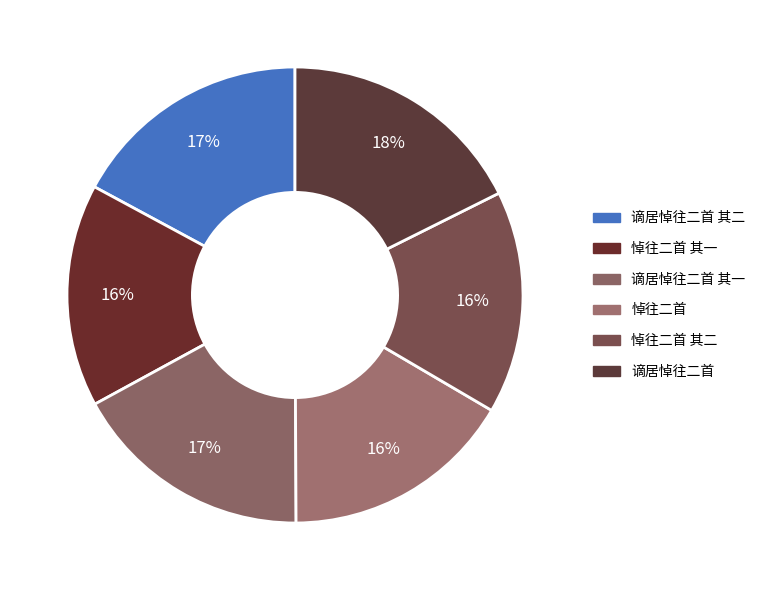

How many segments does this pie chart have?

6